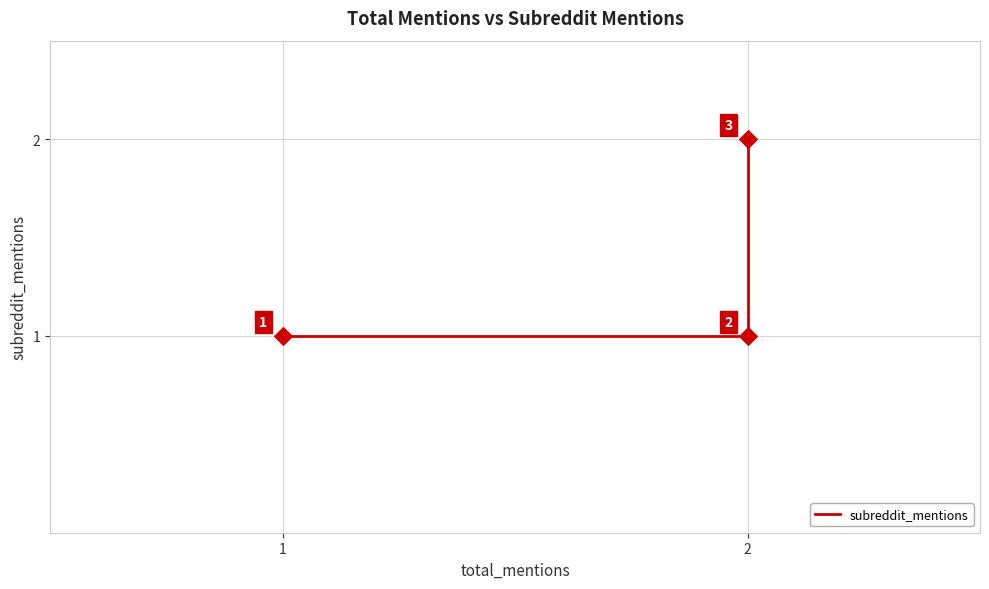

Which has a higher value, 1 or 2?

2